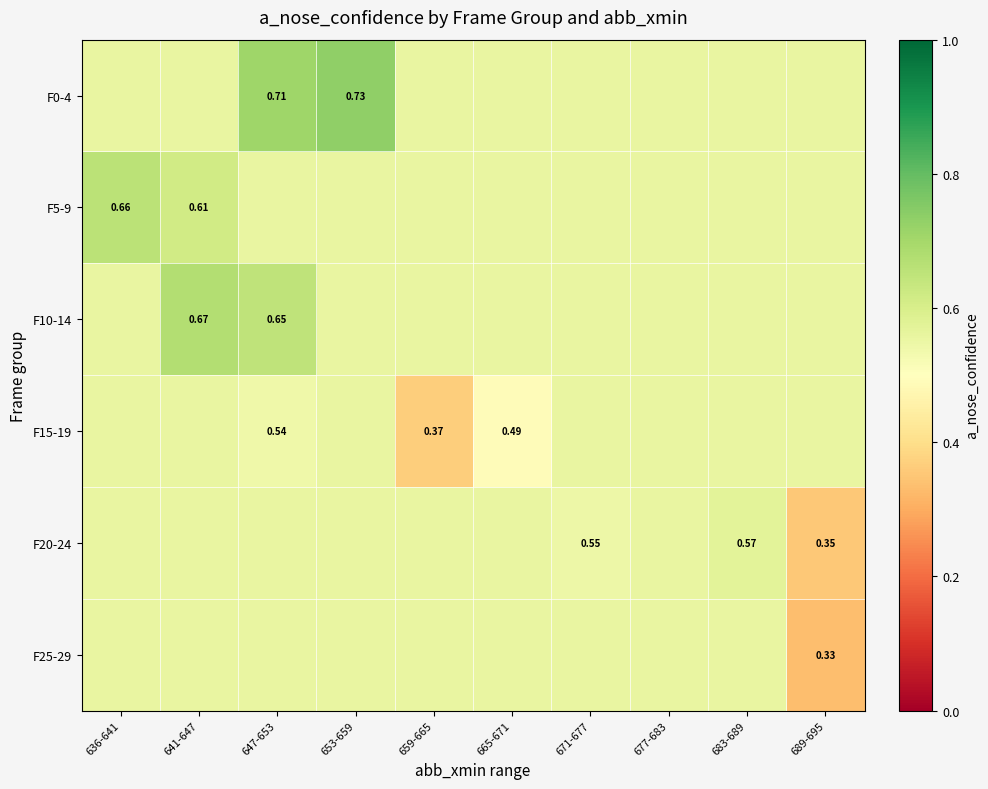

Is it true that F25-29 equals 0.6 at 653-659?

True